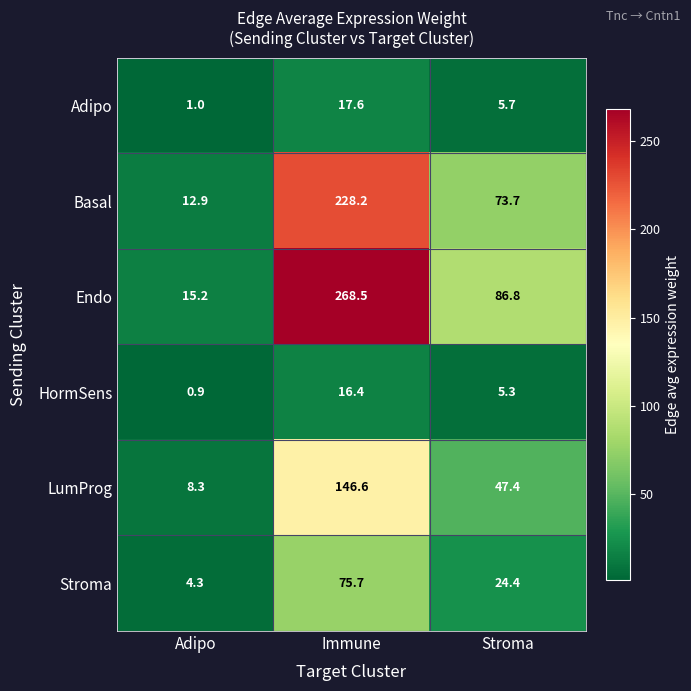

Where does the HormSens series first go above 5?

Immune